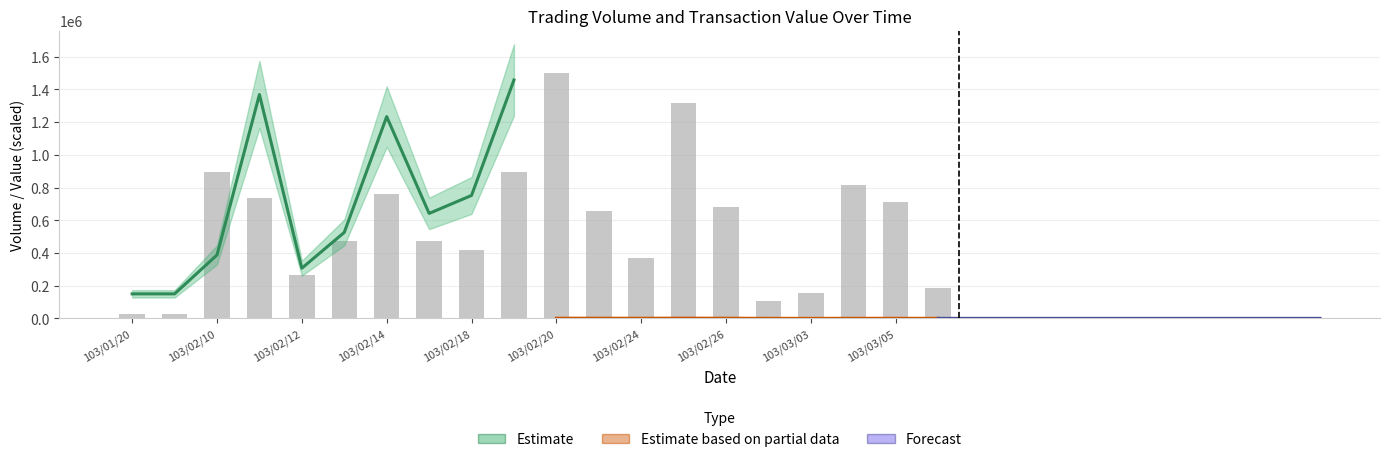

How many series are shown in this chart?

3